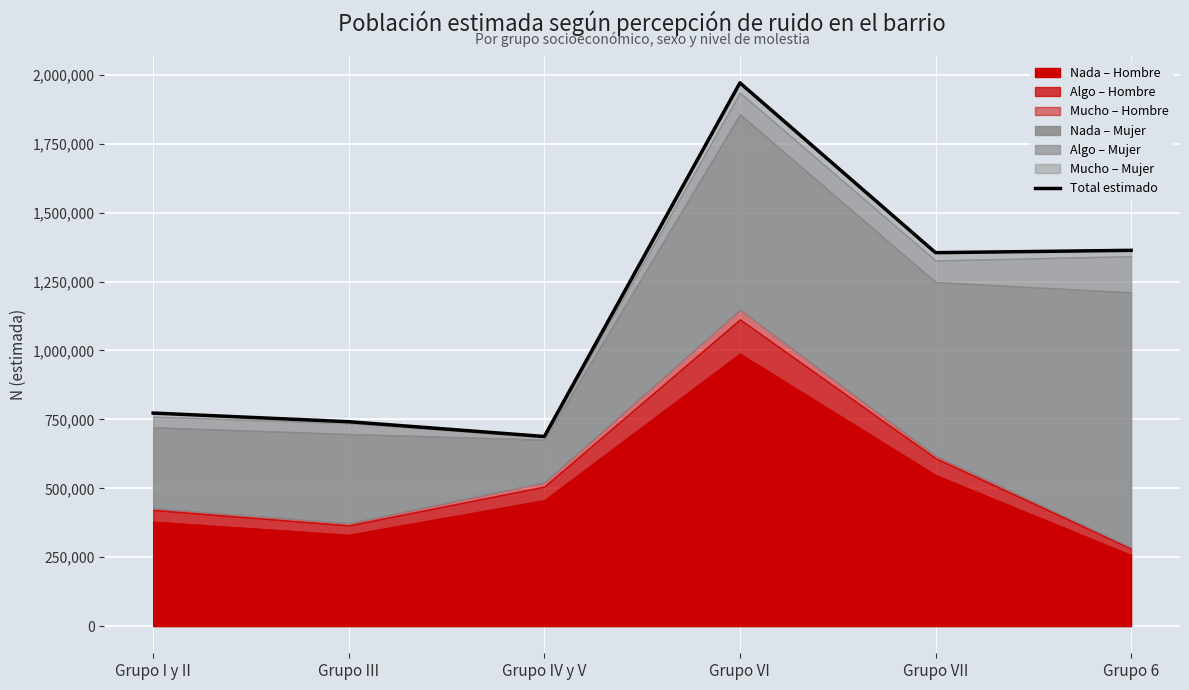

Reading left to right, extract all data points from this chart.

Grupo I y II=773002	Grupo III=741655	Grupo IV y V=688037	Grupo VI=1971086	Grupo VII=1354969	Grupo 6=1363403